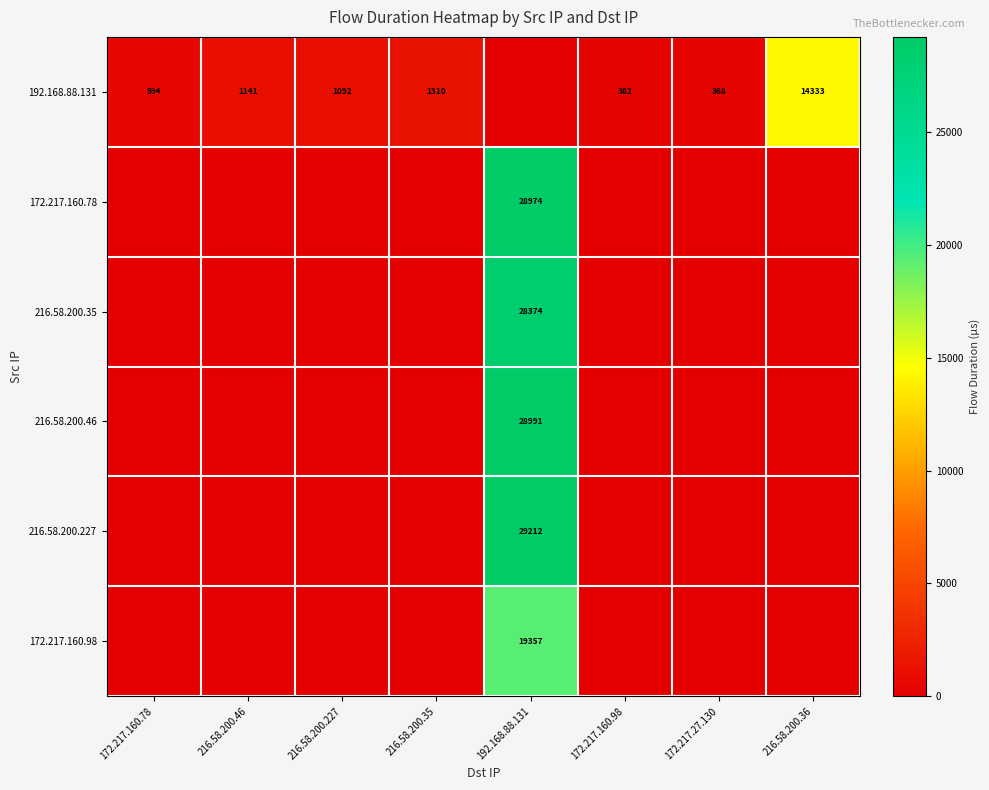

Is it true that 192.168.88.131 equals 1092 at 216.58.200.227?

True